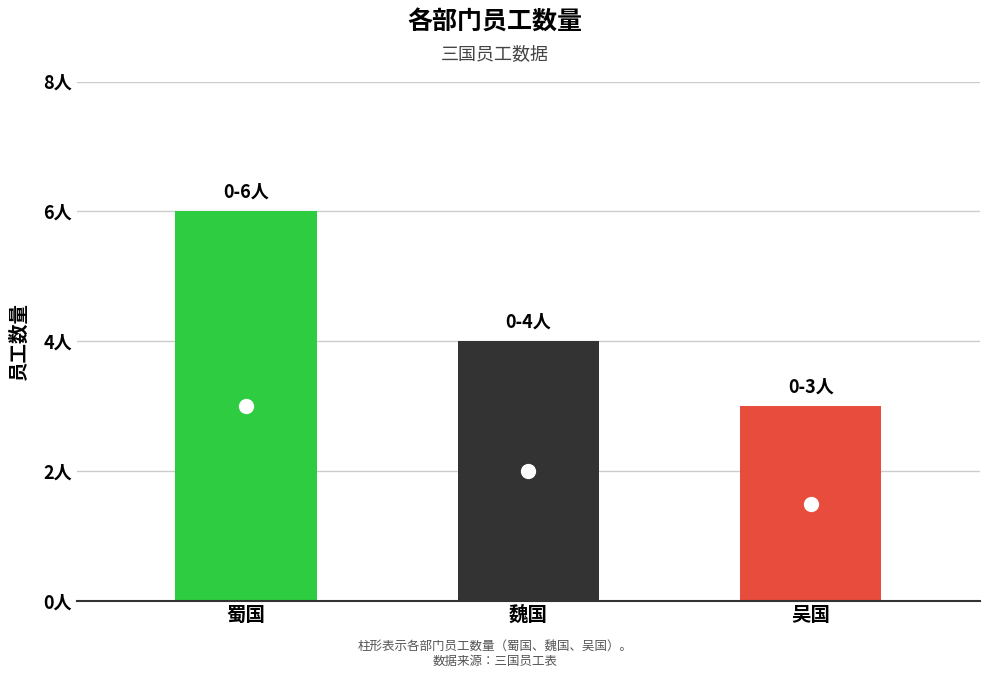

At which label does the data first exceed 4?

蜀国